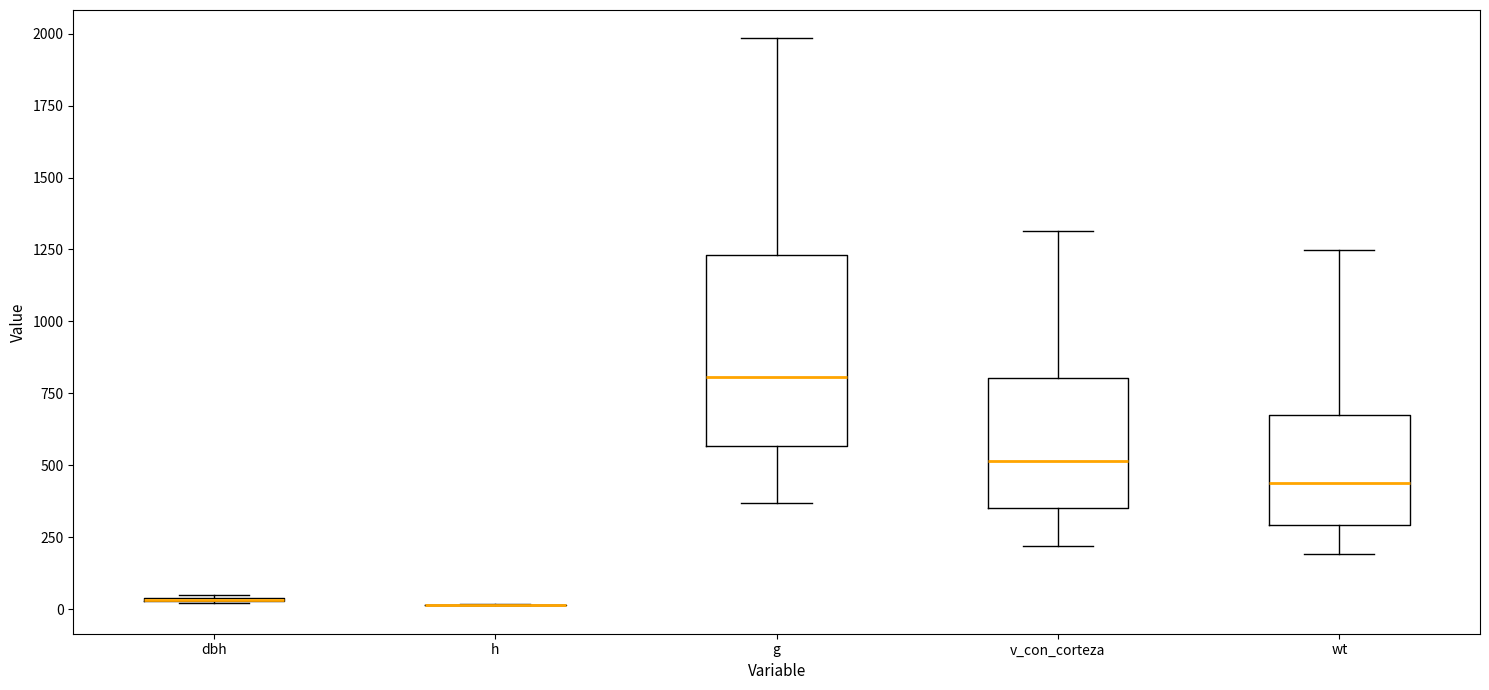

Reading left to right, transcribe this box plot: for each box, give where its median line is, the range the box spans, and where its two whiskers end, as read against the y-axis. The values are not printed on the chart, so give them approximately, as read against the axis.

dbh: box collapsed to a line at 50, whiskers 0 to 50
h: box collapsed to a line at 0, whiskers 0 to 0
g: median 800, box 550 to 1250, whiskers 350 to 2000
v_con_corteza: median 500, box 350 to 800, whiskers 200 to 1300
wt: median 450, box 300 to 700, whiskers 200 to 1250